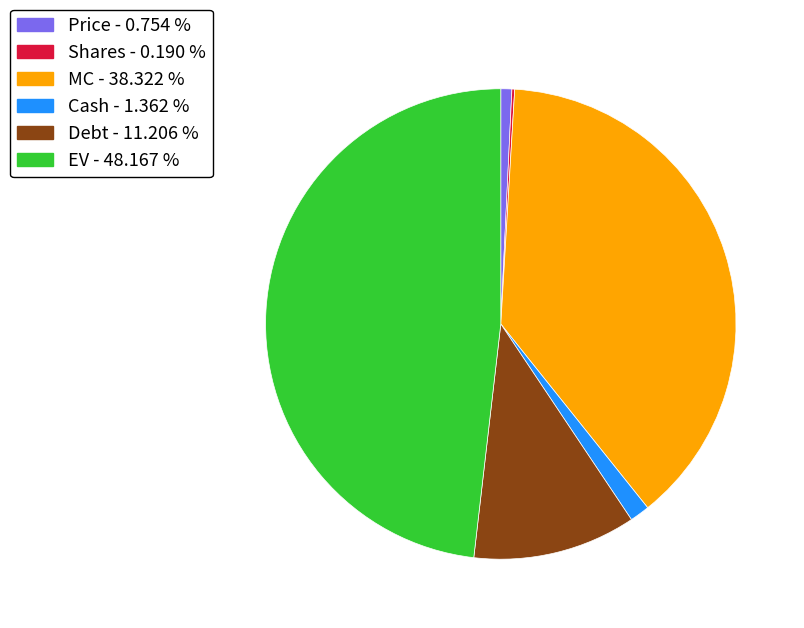

Which has a higher value, Price or Debt?

Debt